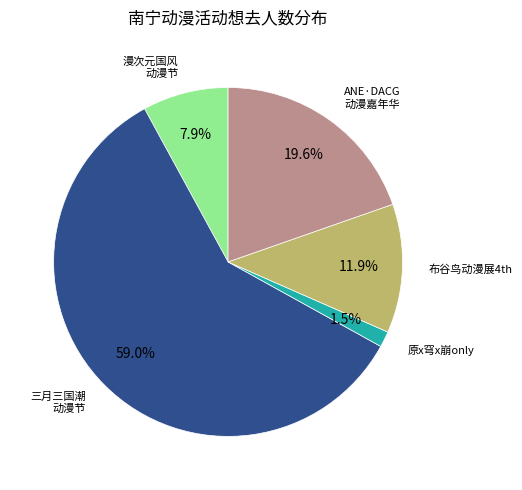

Does any single category account for the majority?

Yes